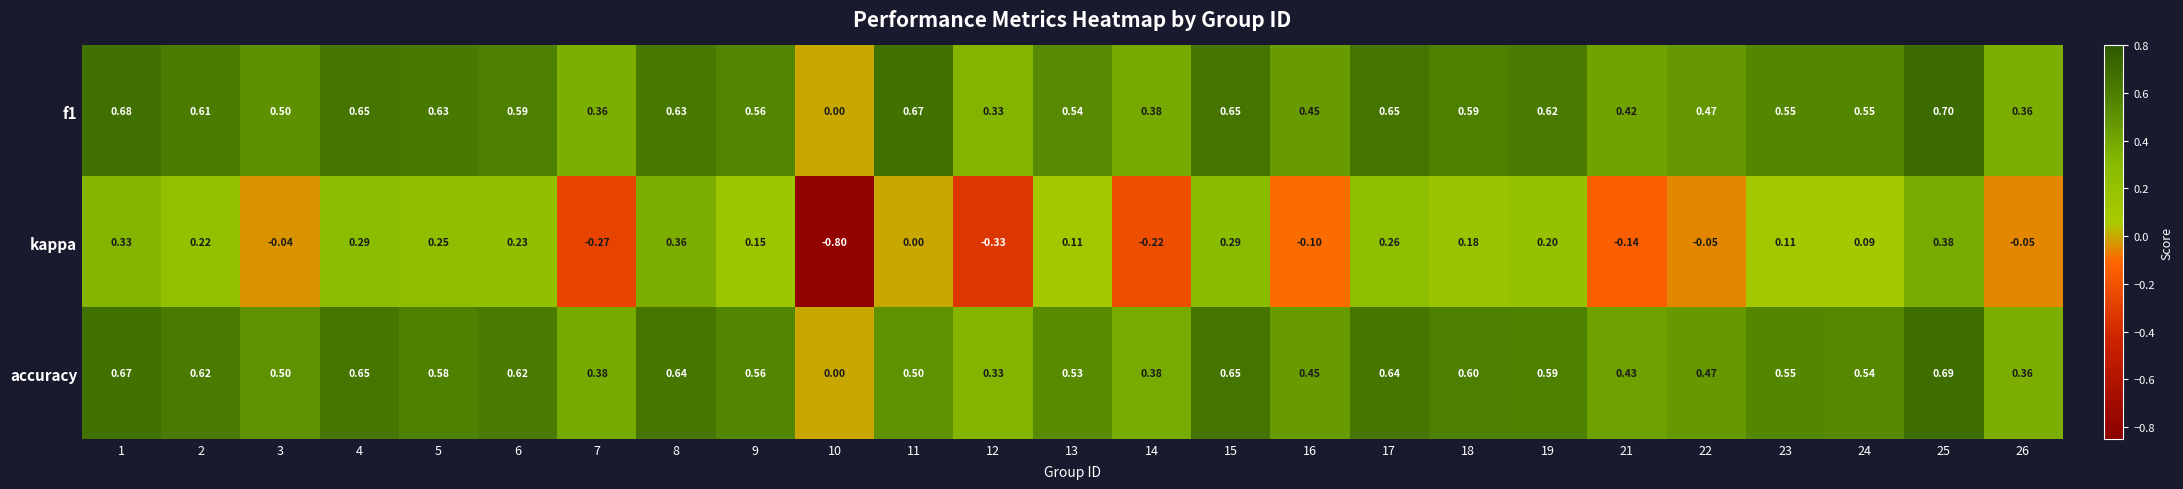

Is the value of accuracy at 11 greater than the value of kappa at 7?

Yes